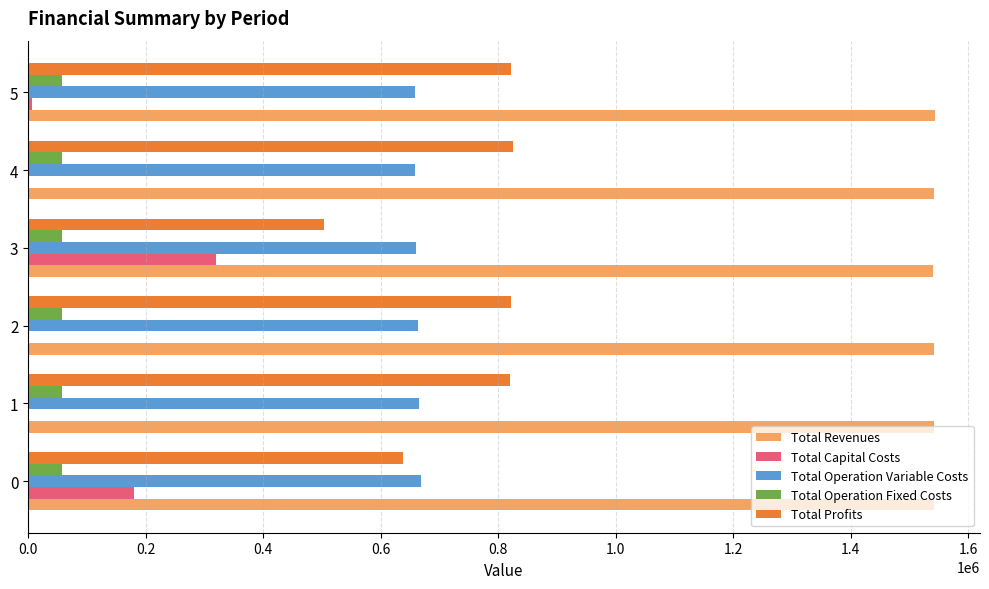

The value of Total Revenues at 4 is 1541562.9. True or false?

True